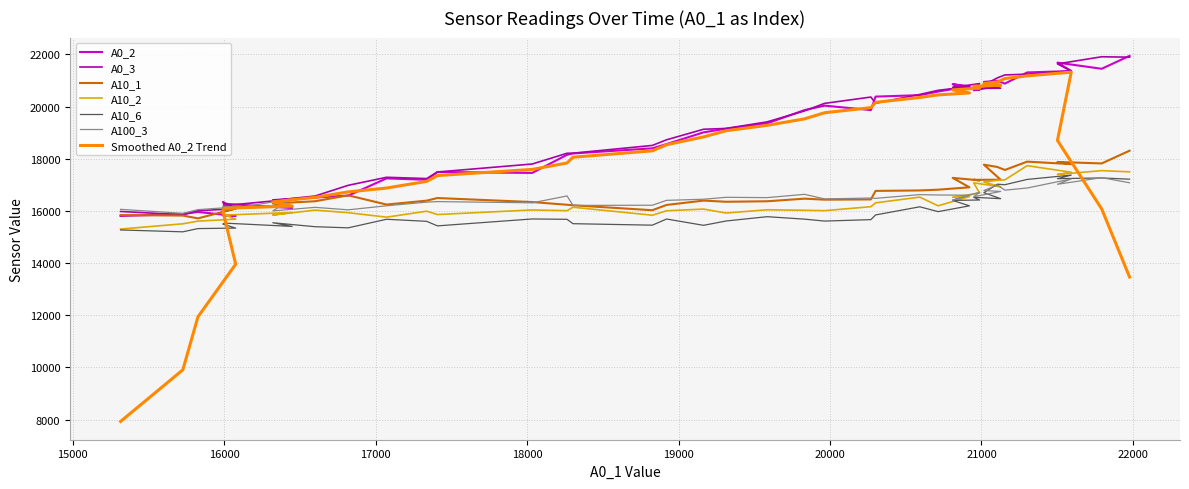

True or false: A0_3 and A10_2 cross at least once.

False